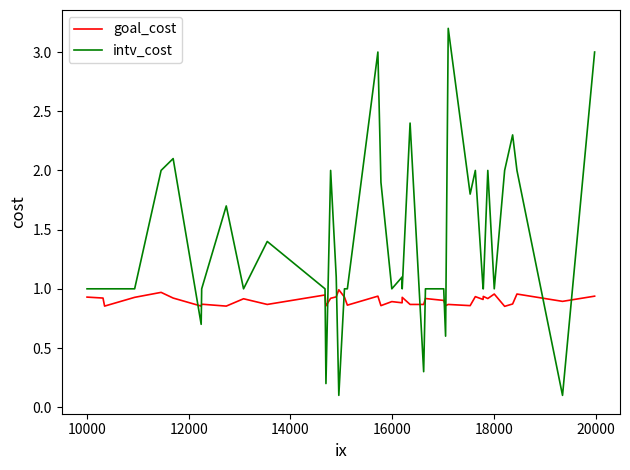

What is the difference between the second highest and minimum values in the intv_cost series?

2.9